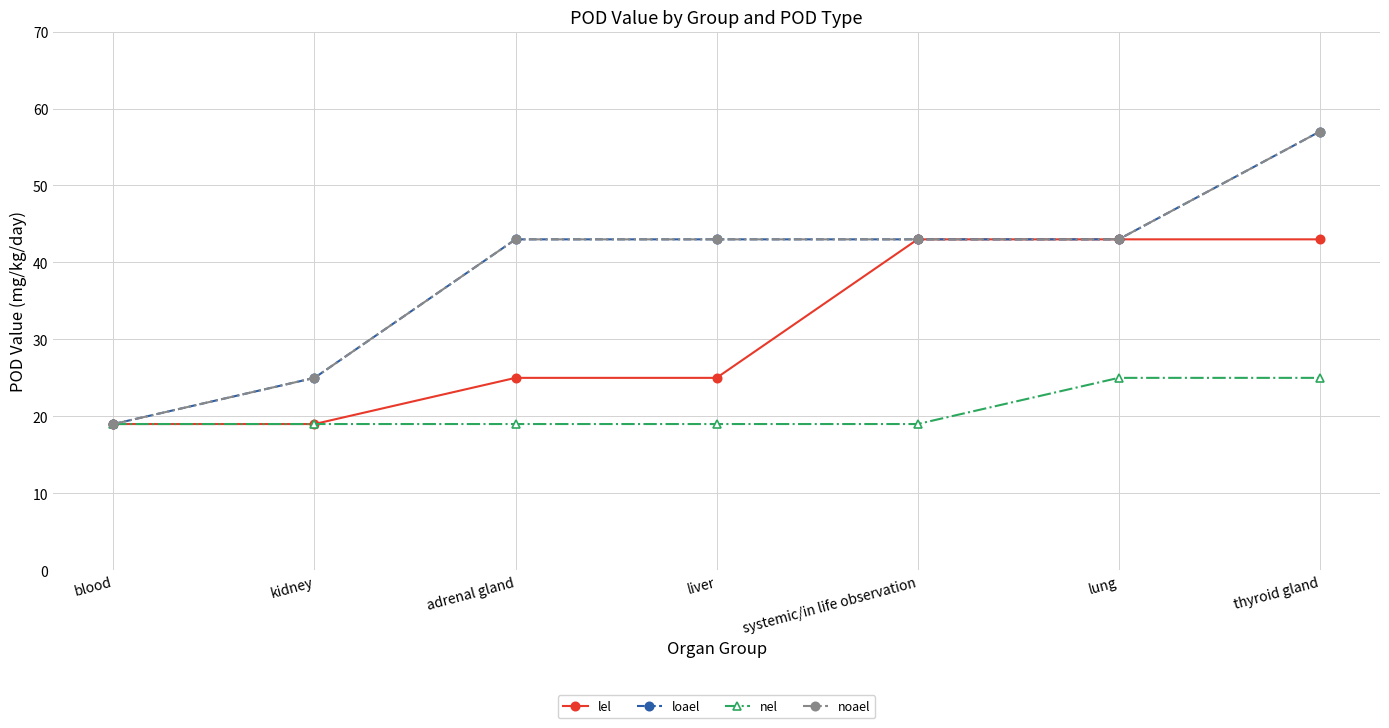

Which series has the largest range (max minus min)?

loael